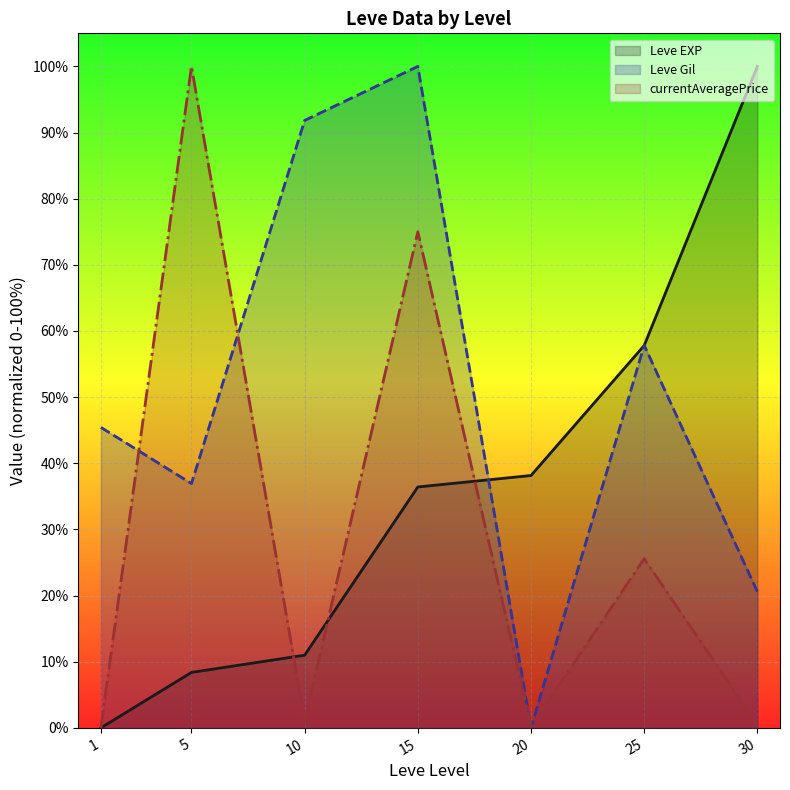

Rank the series by their average value, from lowest to highest.

currentAveragePrice (line), Leve EXP (line), Leve Gil (line)